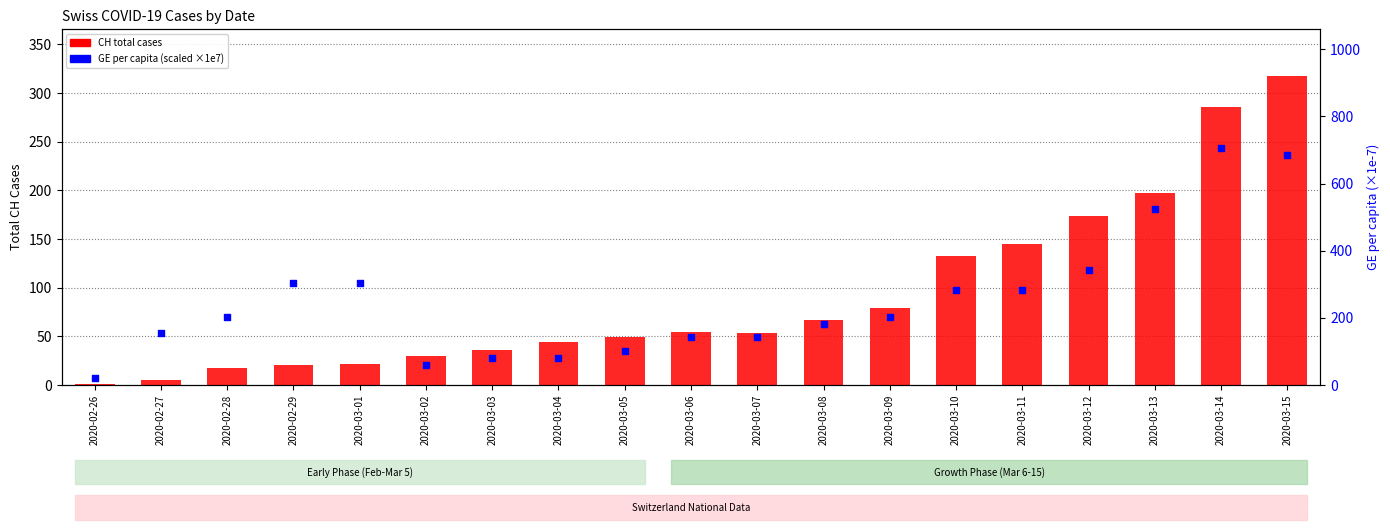

At which category is the sum across all series the highest?

2020-03-15